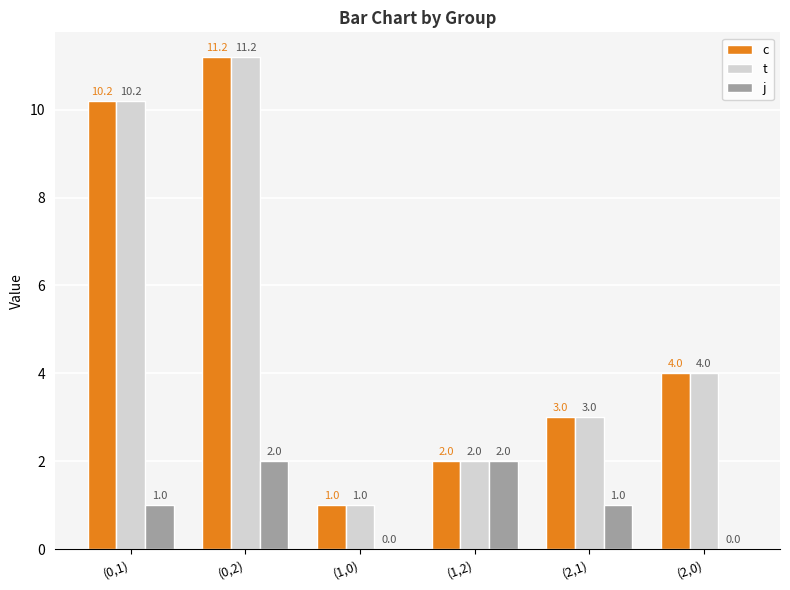

At which label is t closest to 6?

(2,0)